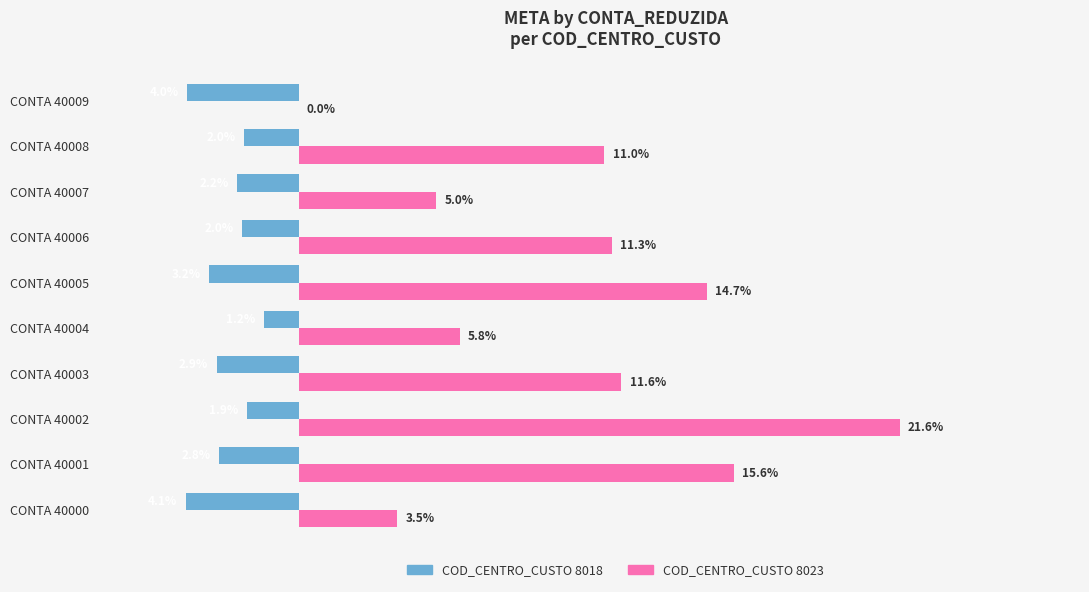

At which category does the chart reach its peak across all series?

CONTA 40002